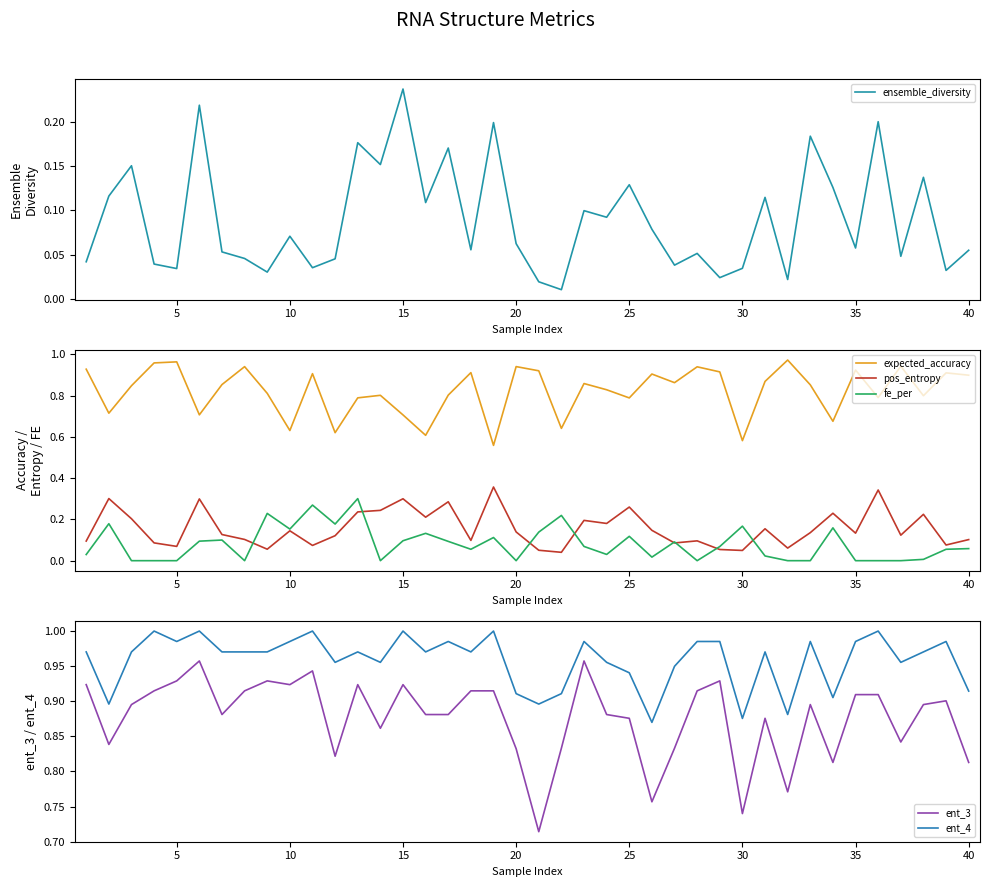

At which label does ensemble_diversity reach its peak?

15